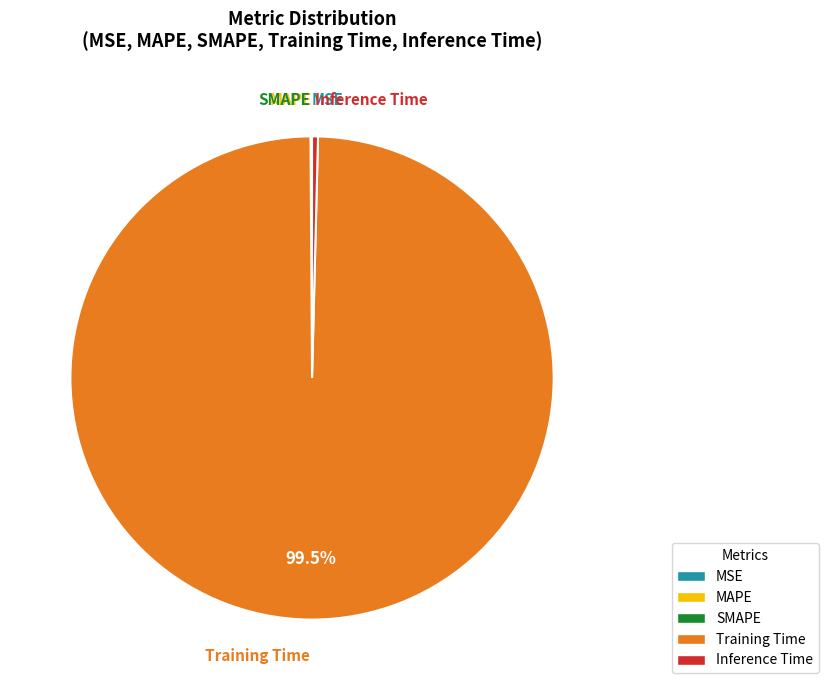

What is the majority slice?

Training Time